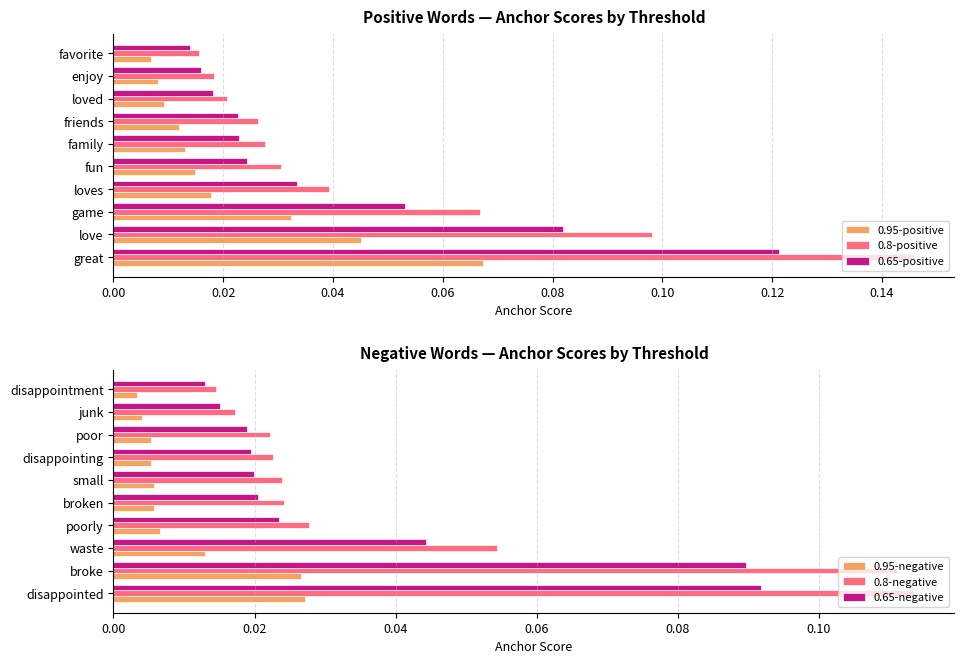

Between 0.10 and 0.16, which series saw the biggest shift?

0.8-positive